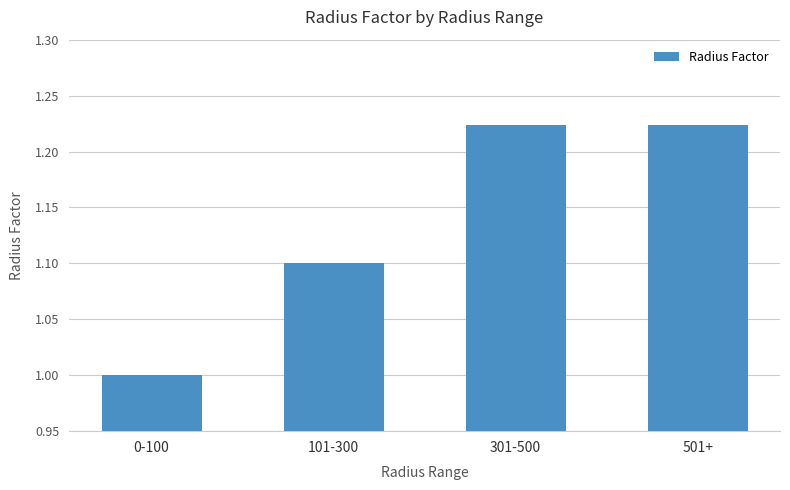

At which label is the value closest to 1?

0-100